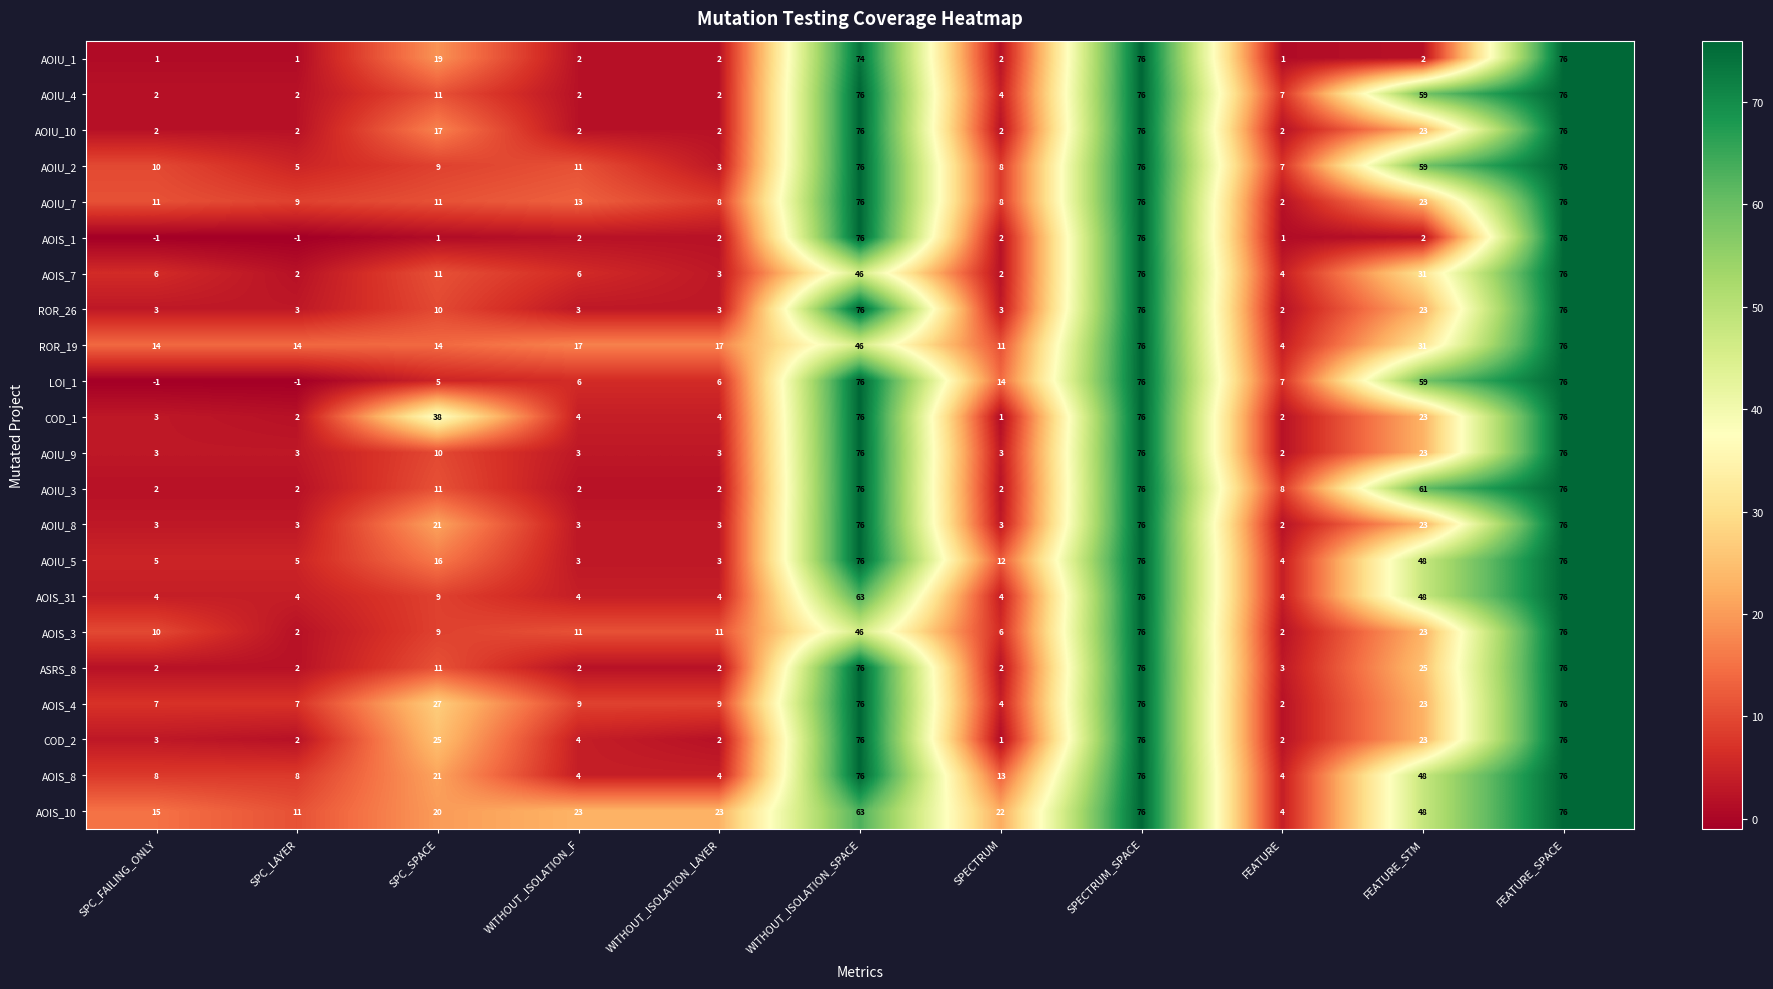

Is it true that ROR_19 equals 30 at WITHOUT_ISOLATION_LAYER?

False